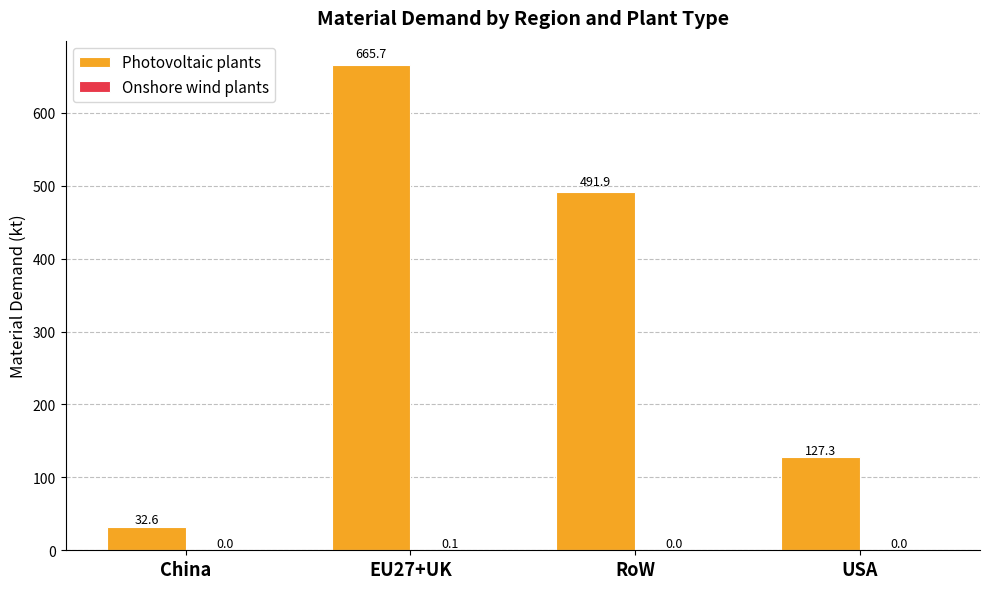

True or false: Photovoltaic plants has a value of 29.7 at USA.

False